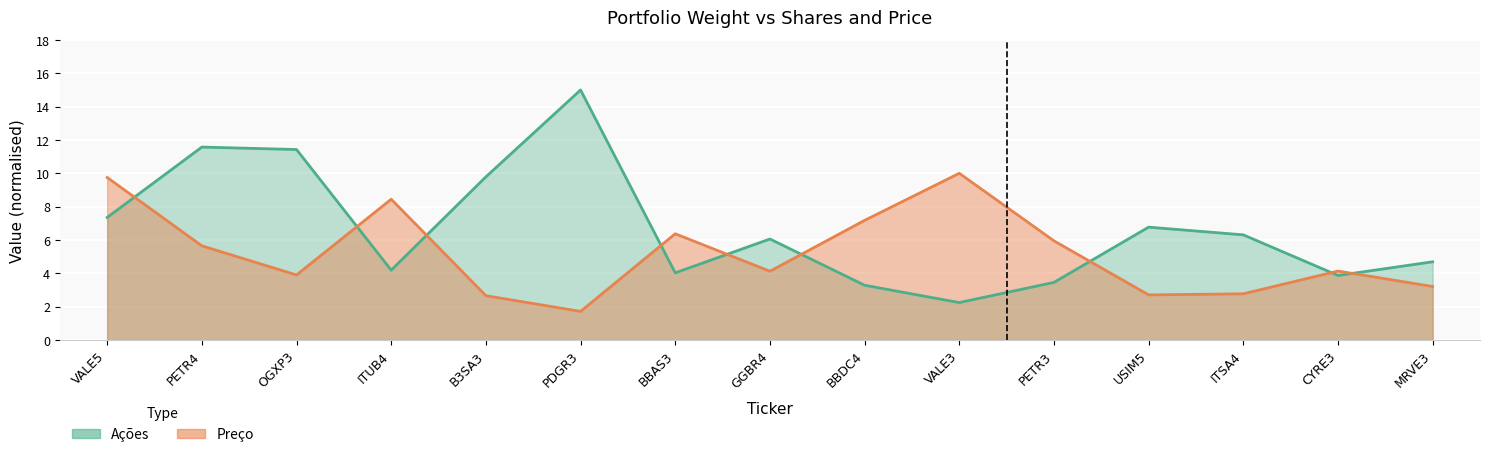

At which label does Acoes first exceed 6?

VALE5